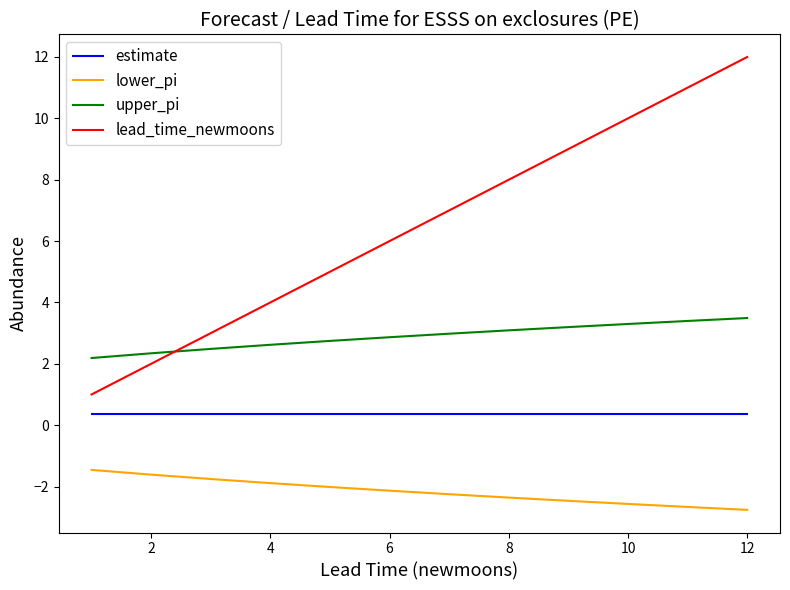

What is the maximum value for upper_pi?

3.5